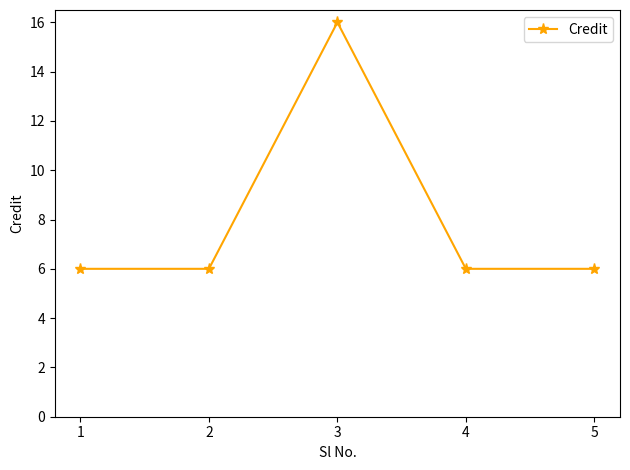

Reading left to right, list all the values displayed in this chart.

6	6	16	6	6